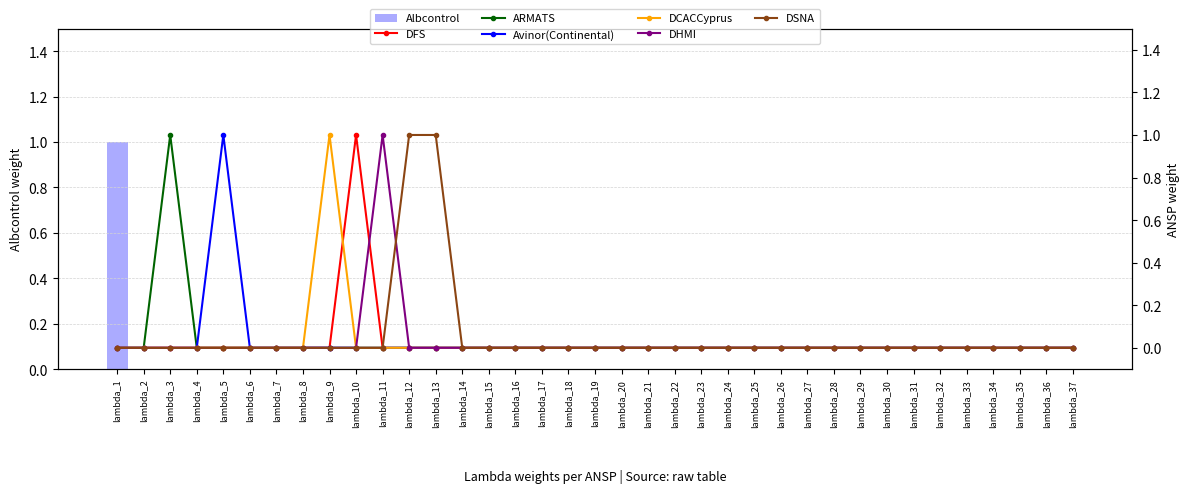

How many DFS values are between 0 and 1?

37